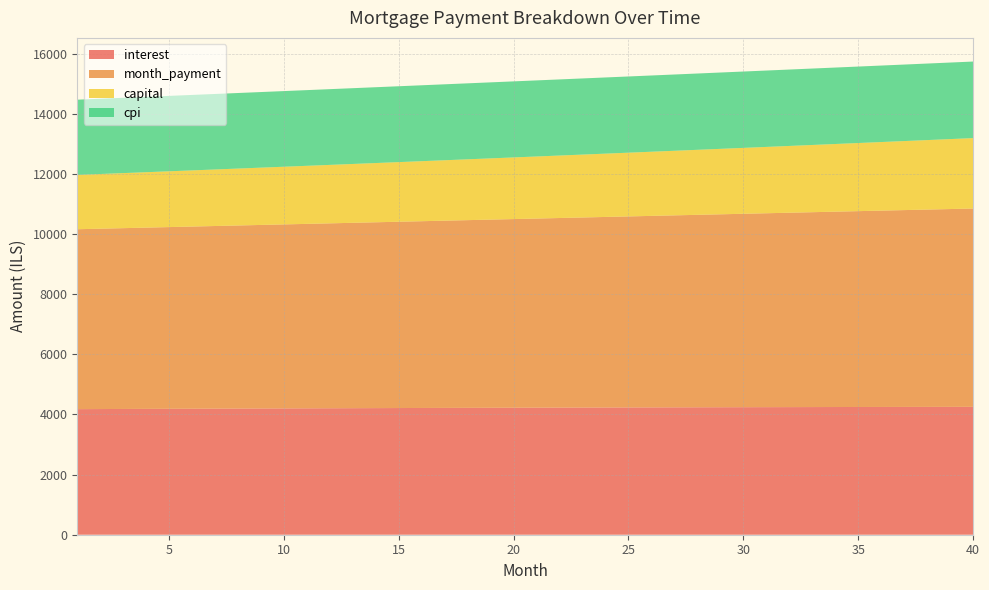

Reading left to right, extract all data points from this chart.

interest: 1=4177.1	2=4180.0	3=4182.8	4=4185.6	5=4188.4	6=4191.1	7=4193.8	8=4196.4	9=4199.0	10=4201.6	11=4204.0	12=4206.5	13=4208.9	14=4211.2	15=4213.5	16=4215.8	17=4218.0	18=4220.1	19=4222.2	20=4224.3	21=4226.3	22=4228.2	23=4230.1	24=4231.9	25=4233.7	26=4235.5	27=4237.1	28=4238.8	29=4240.3	30=4241.8	31=4243.3	32=4244.7	33=4246.0	34=4247.3	35=4248.5	36=4249.7	37=4250.8	38=4251.8	39=4252.8	40=4253.7
month_payment: 1=5983.9	2=5998.9	3=6013.9	4=6028.9	5=6044.0	6=6059.1	7=6074.2	8=6089.4	9=6104.6	10=6119.9	11=6135.2	12=6150.5	13=6165.9	14=6181.3	15=6196.8	16=6212.3	17=6227.8	18=6243.4	19=6259.0	20=6274.6	21=6290.3	22=6306.0	23=6321.8	24=6337.6	25=6353.4	26=6369.3	27=6385.3	28=6401.2	29=6417.2	30=6433.3	31=6449.3	32=6465.5	33=6481.6	34=6497.8	35=6514.1	36=6530.4	37=6546.7	38=6563.1	39=6579.5	40=6595.9
capital: 1=1806.8	2=1818.9	3=1831.0	4=1843.2	5=1855.6	6=1867.9	7=1880.4	8=1893.0	9=1905.6	10=1918.3	11=1931.1	12=1944.0	13=1957.0	14=1970.1	15=1983.2	16=1996.5	17=2009.8	18=2023.2	19=2036.7	20=2050.3	21=2064.0	22=2077.8	23=2091.7	24=2105.7	25=2119.7	26=2133.9	27=2148.1	28=2162.5	29=2176.9	30=2191.4	31=2206.1	32=2220.8	33=2235.6	34=2250.6	35=2265.6	36=2280.7	37=2295.9	38=2311.3	39=2326.7	40=2342.2
cpi: 1=2501.7	2=2503.4	3=2505.1	4=2506.8	5=2508.4	6=2510.0	7=2511.6	8=2513.1	9=2514.6	10=2516.1	11=2517.6	12=2519.0	13=2520.4	14=2521.8	15=2523.2	16=2524.5	17=2525.8	18=2527.0	19=2528.2	20=2529.4	21=2530.6	22=2531.7	23=2532.8	24=2533.9	25=2534.9	26=2535.9	27=2536.9	28=2537.8	29=2538.7	30=2539.6	31=2540.5	32=2541.2	33=2542.0	34=2542.7	35=2543.4	36=2544.1	37=2544.7	38=2545.3	39=2545.8	40=2546.4